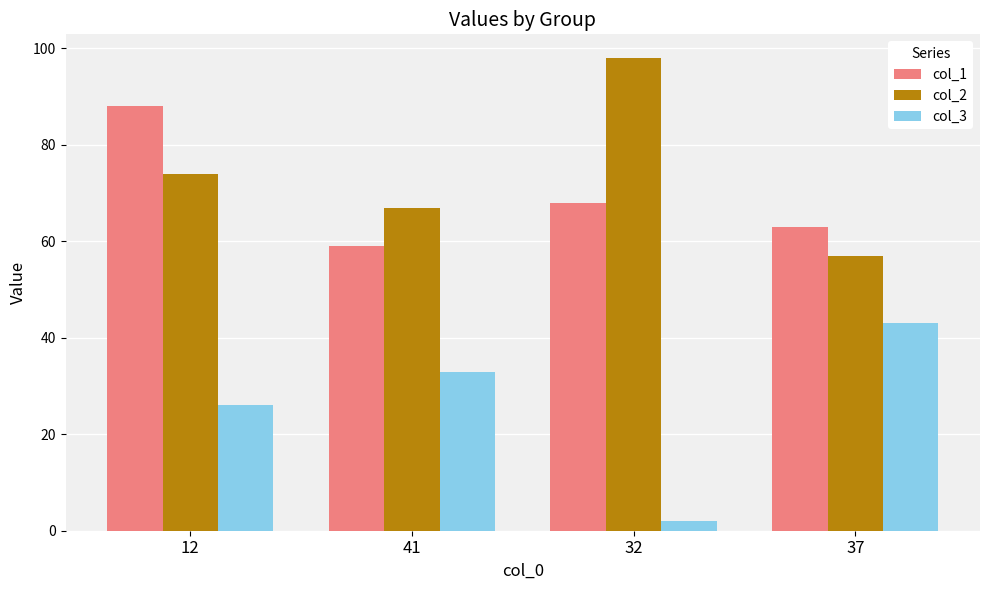

Reading left to right, extract all data points from this chart.

col_1: 88	59	68	63
col_2: 74	67	98	57
col_3: 26	33	2	43